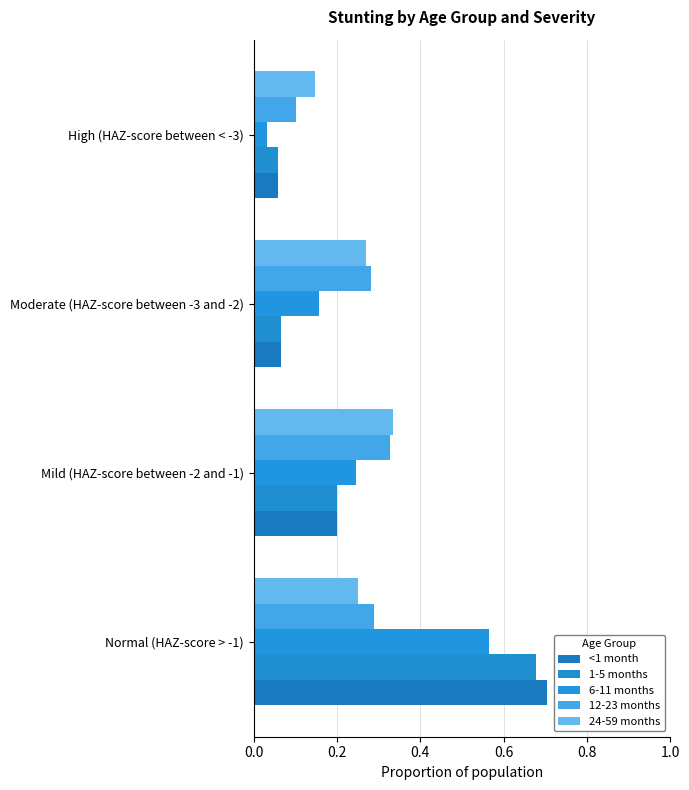

Count the number of data series in this chart.

5